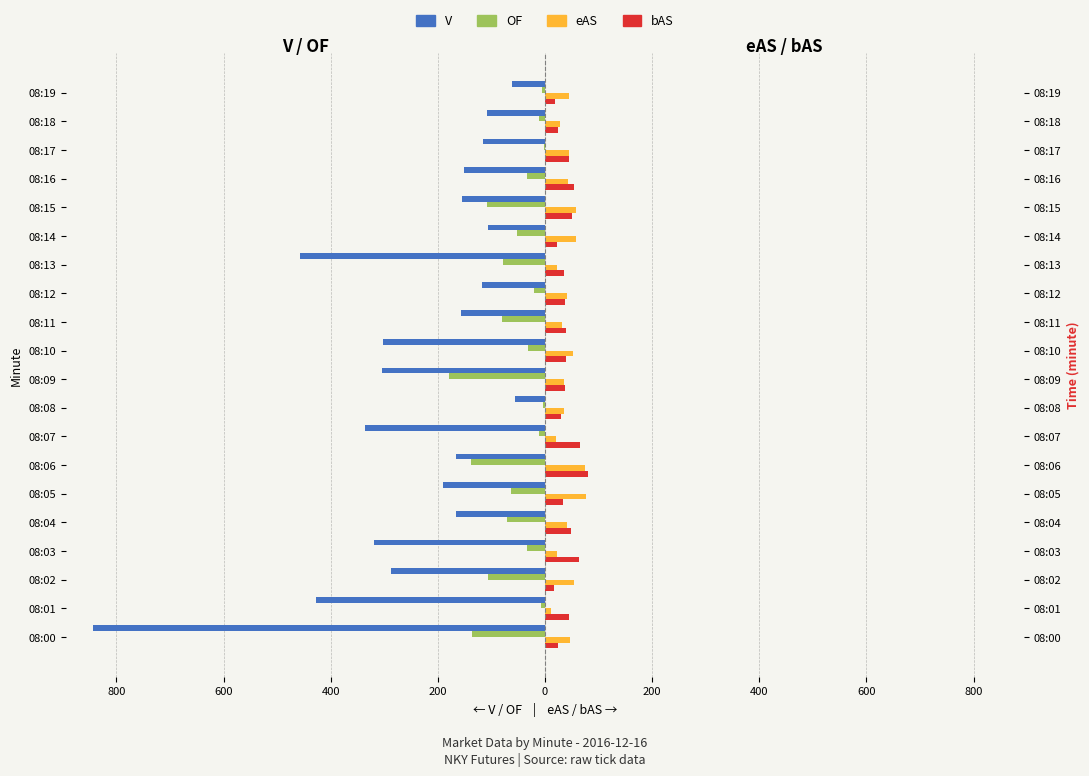

Where is OF nearest to the value -91?

08:11